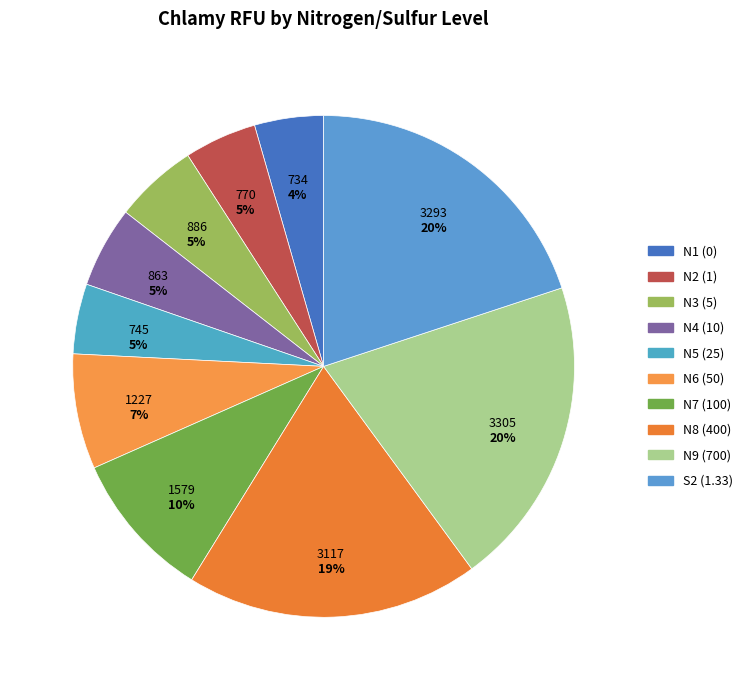

How many segments does this pie chart have?

10